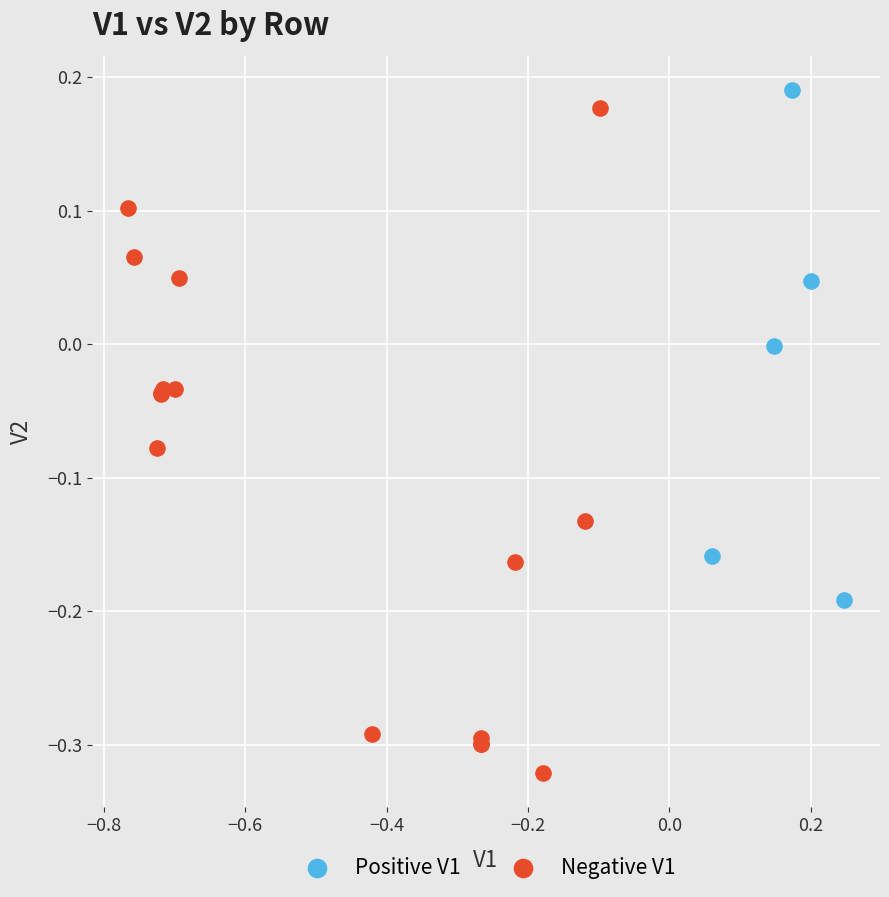

What are all the series names shown in the legend?

Positive V1, Negative V1